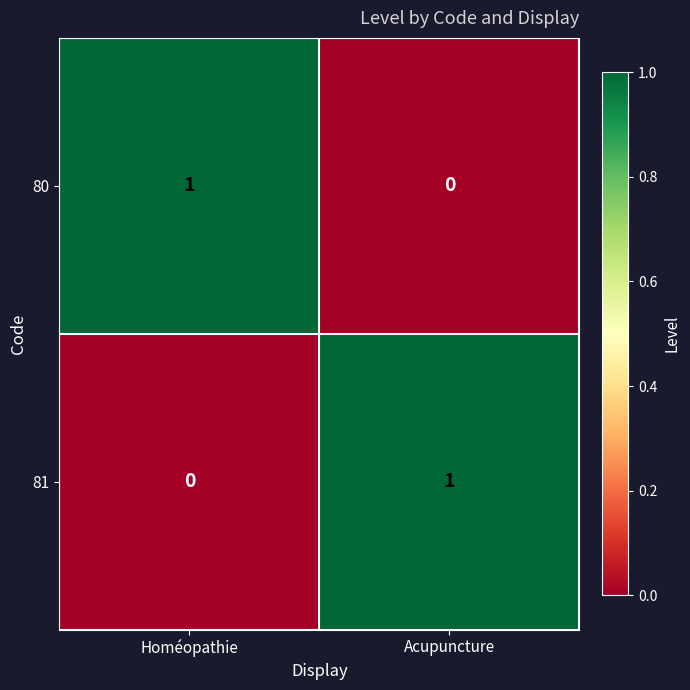

Reading right to left, list all the values displayed in this chart.

80: Acupuncture=0	Homéopathie=1
81: Acupuncture=1	Homéopathie=0